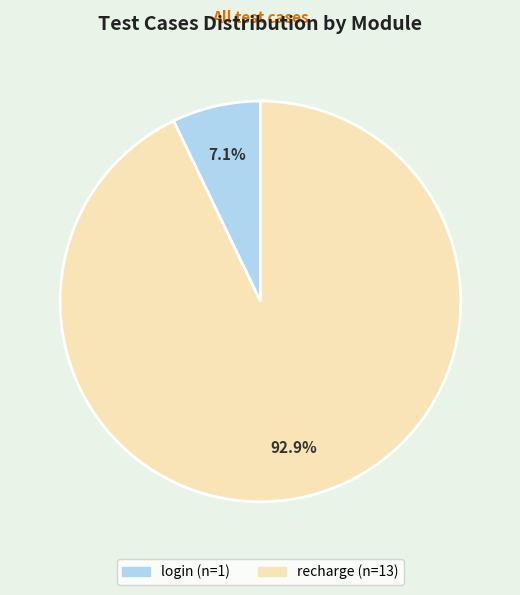

Which has a higher value, login or recharge?

recharge